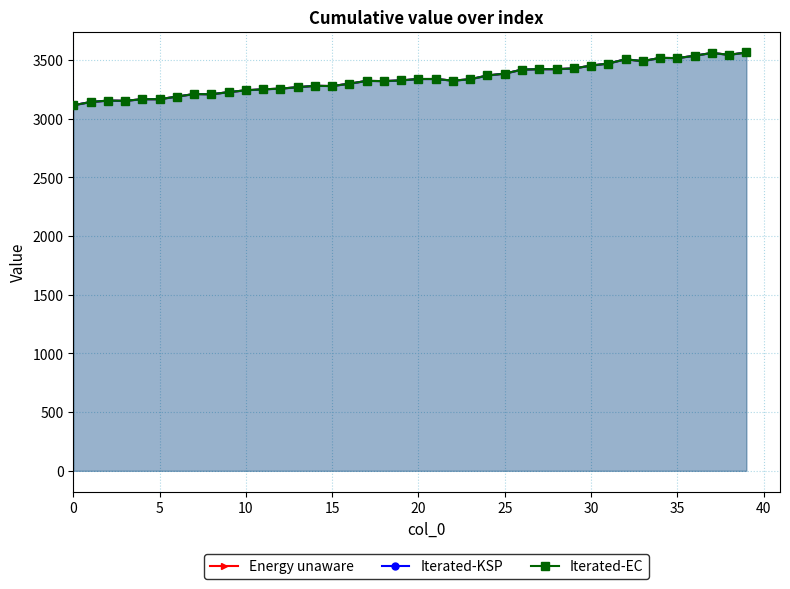

What is the sum of the Energy unaware values at 37 and 36?

7096